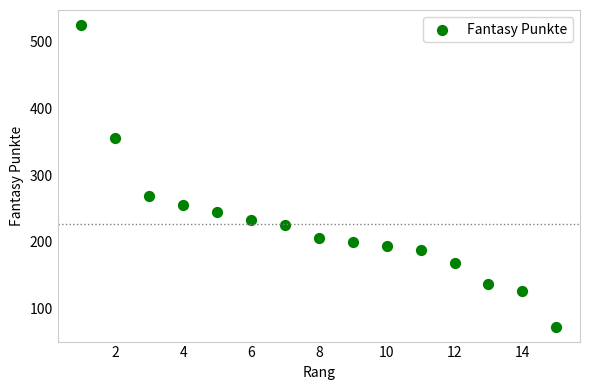

What Y value in the scatter plot is closest to 299?

268